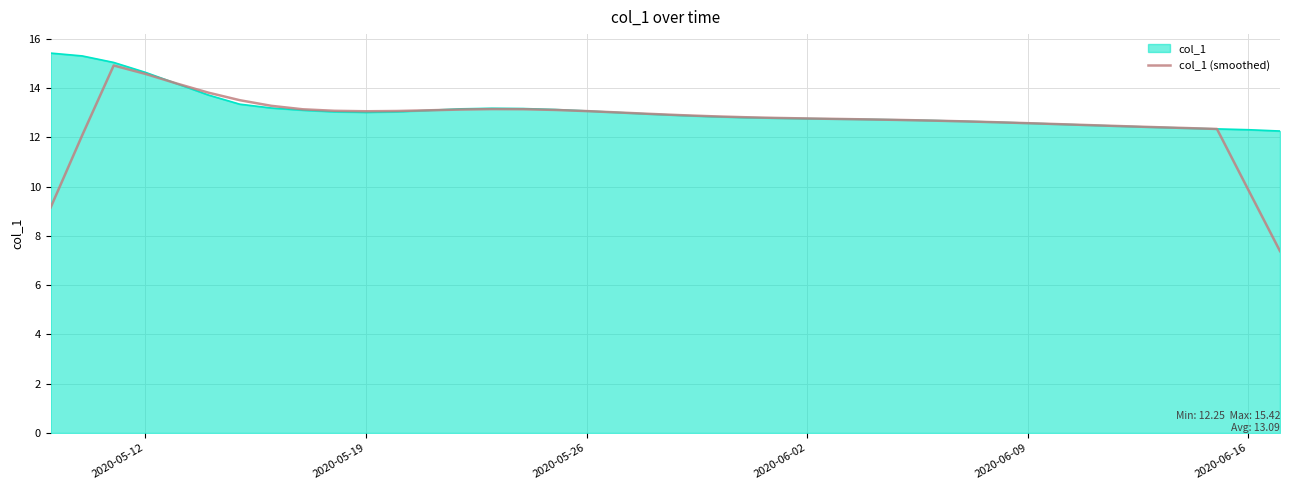

What is the maximum value for col_1?

15.4